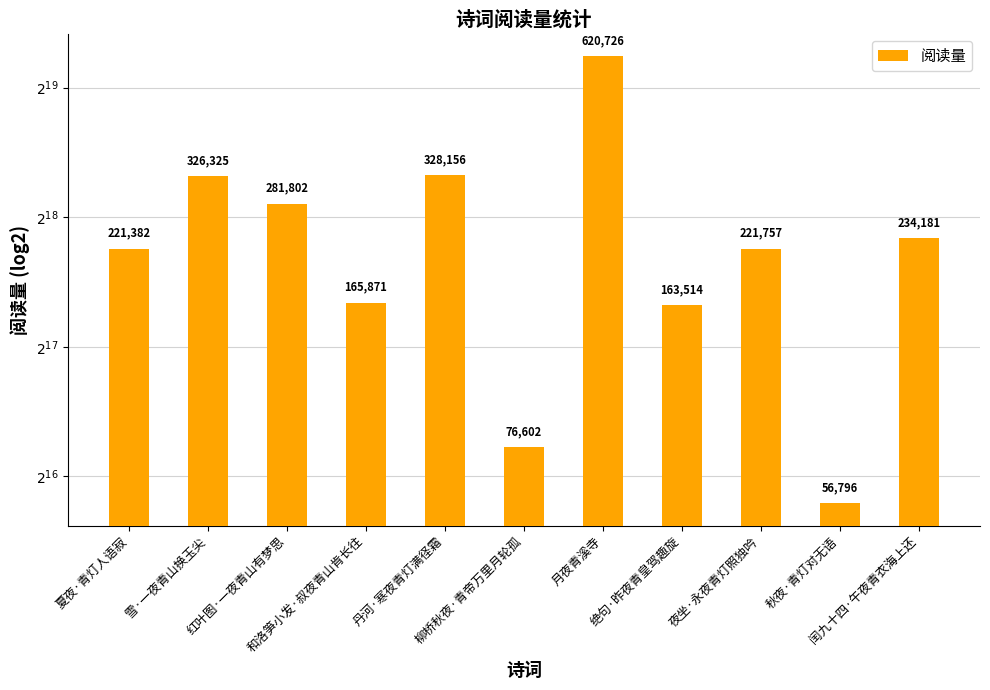

At which category does the chart reach its peak across all series?

月夜青溪寺